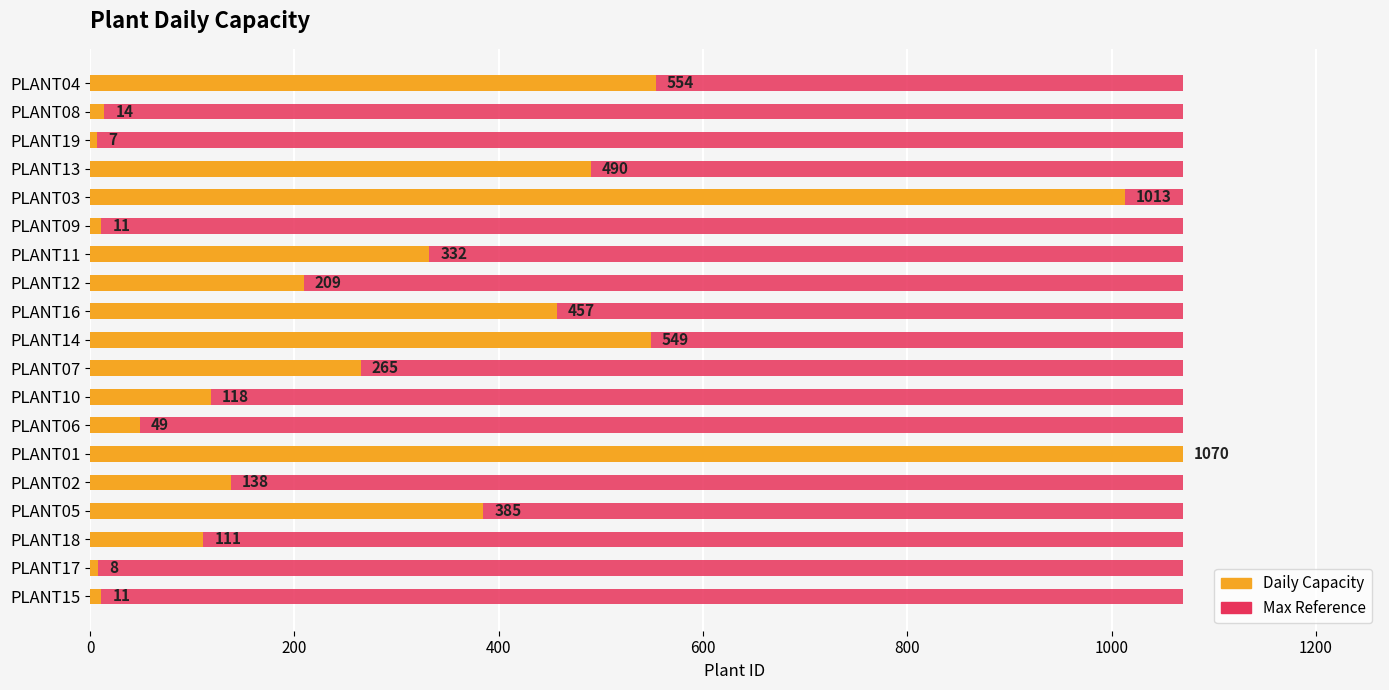

What is the maximum value shown in the chart?

1070.0